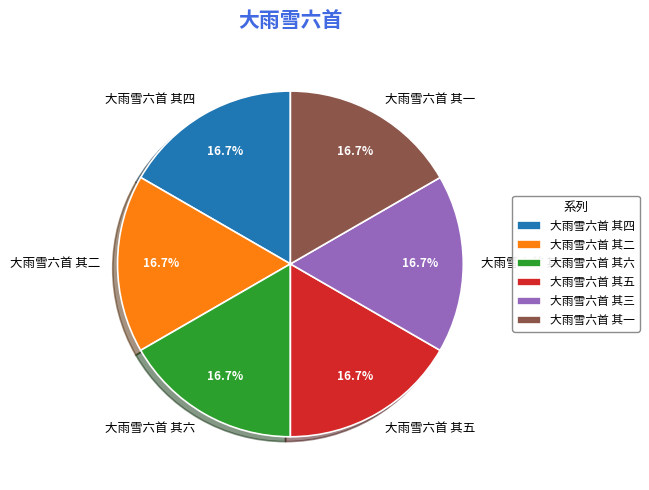

How many slices are in this pie chart?

6